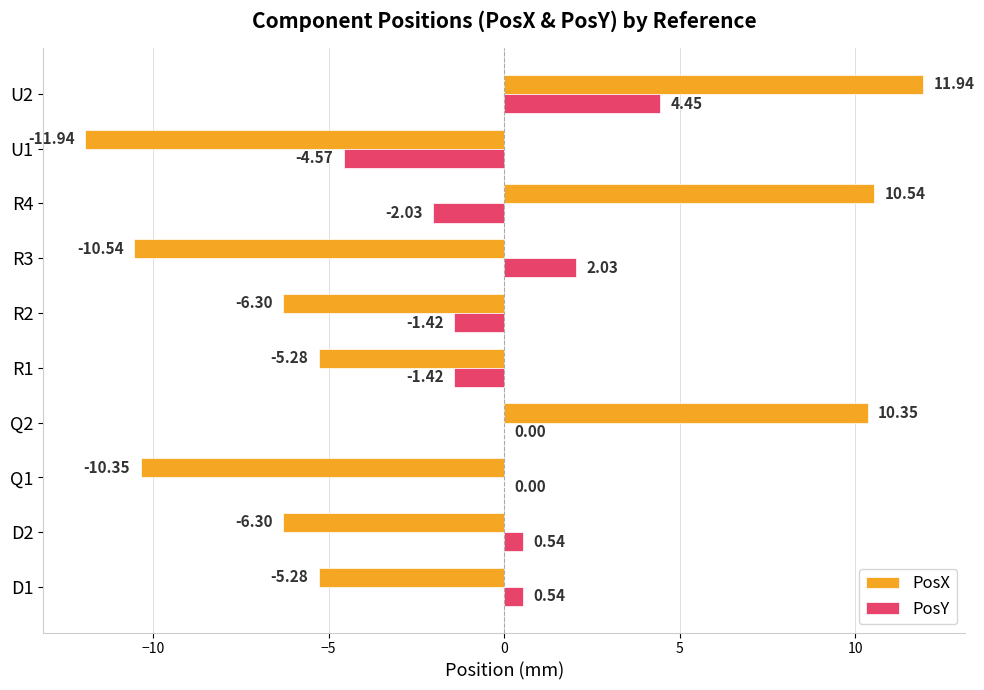

What is the total value across all series at U1?

-16.5